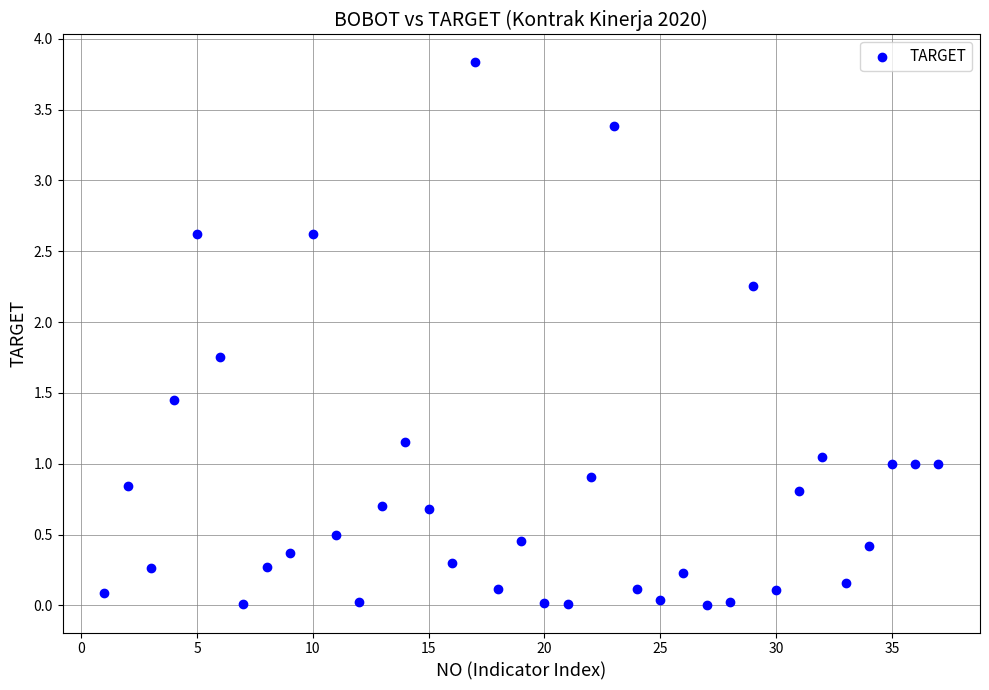

What is the range of Y values (max minus min)?

3.8